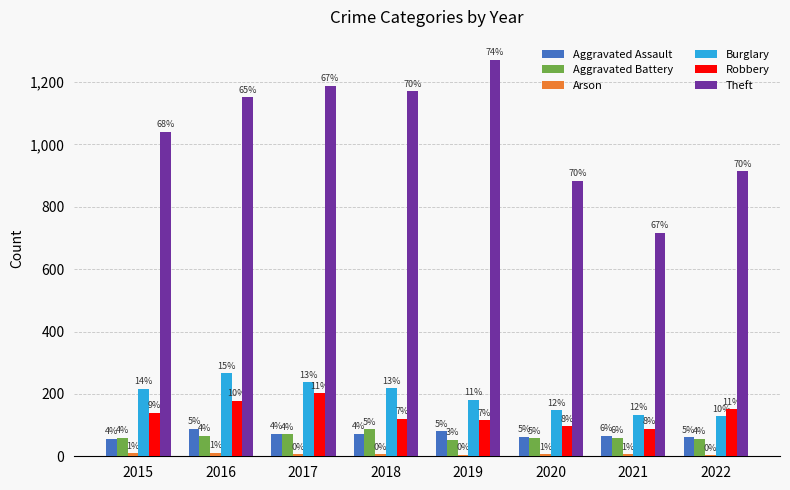

How many groups of bars are there?

8